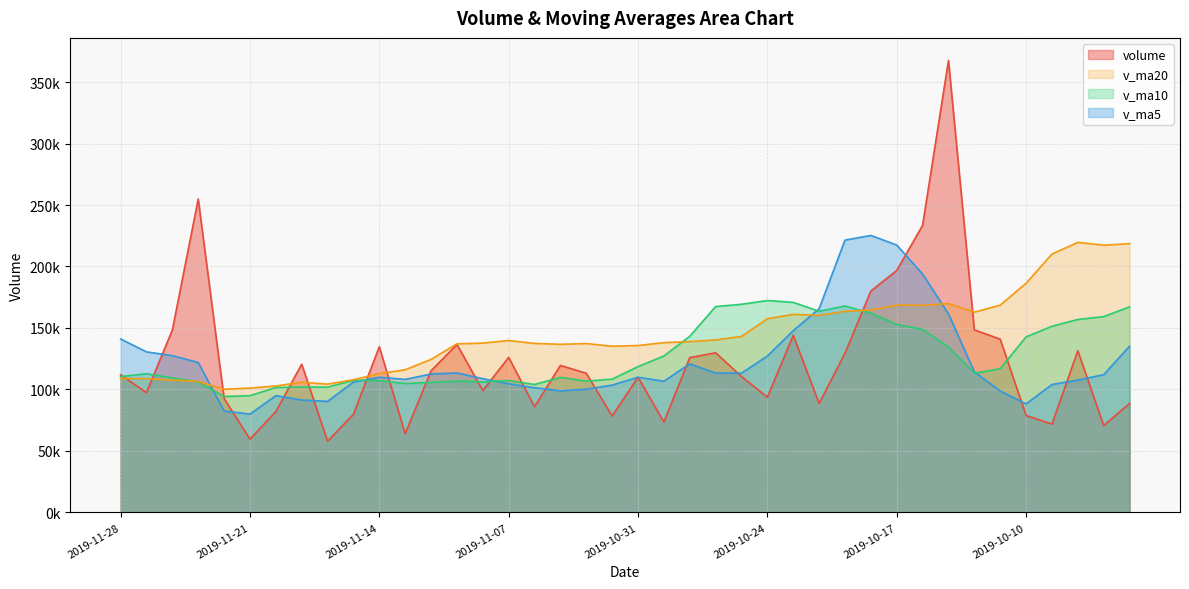

At which label does v_ma10 first exceed 113156?

2019-10-31